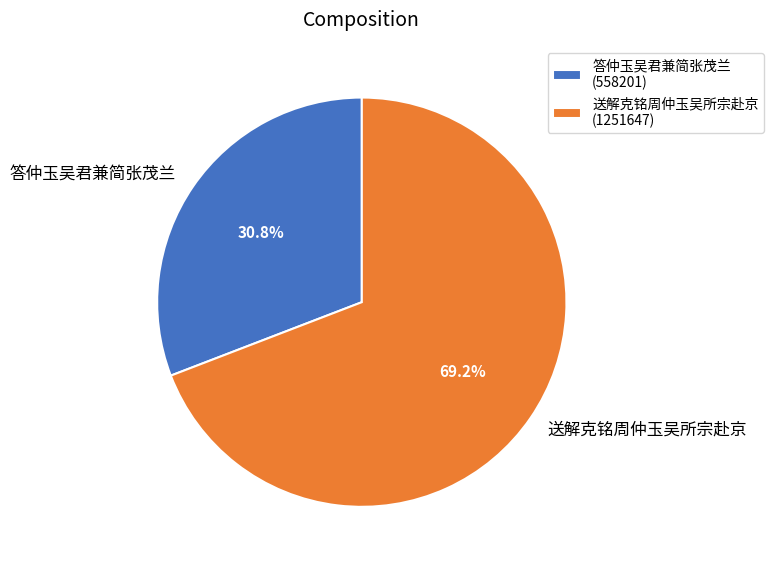

Between 答仲玉吴君兼简张茂兰 and 送解克铭周仲玉吴所宗赴京, which is larger?

送解克铭周仲玉吴所宗赴京